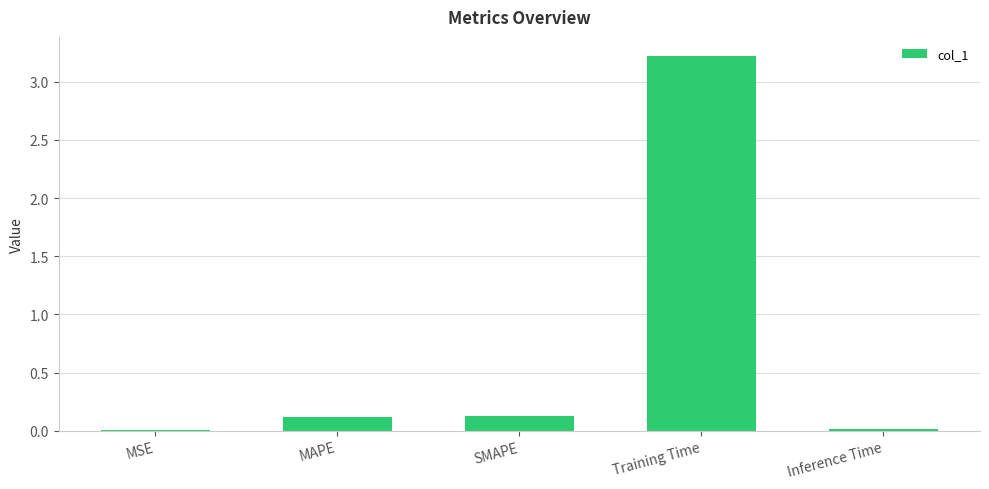

What is the sum of all values?

3.5